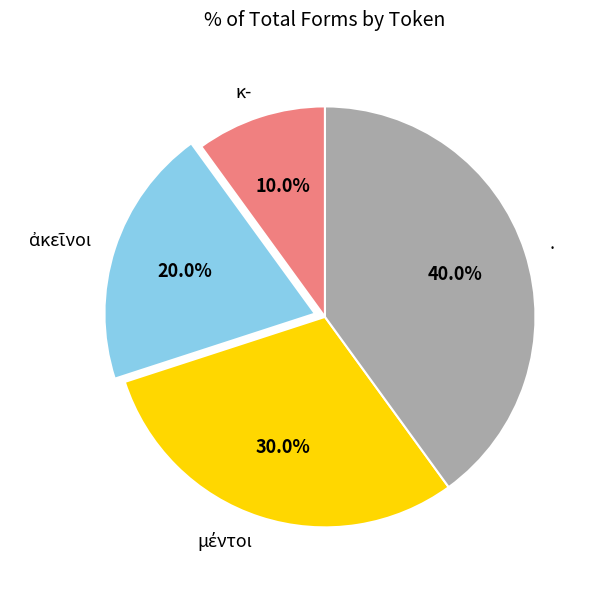

Which slice is the largest?

.